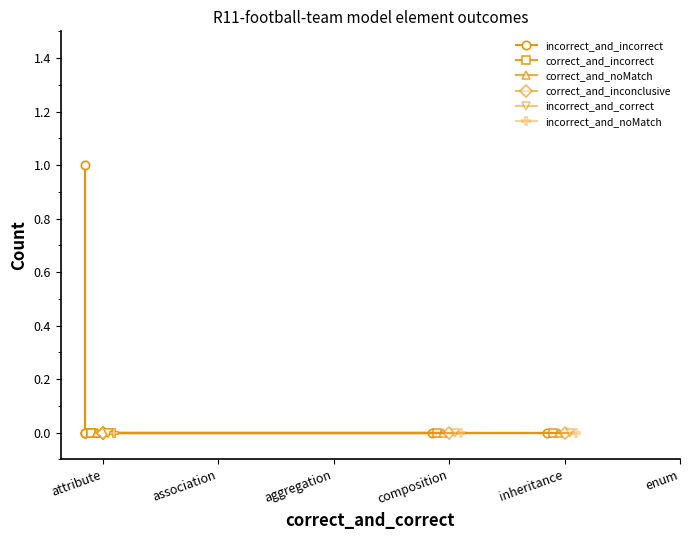

Reading right to left, list all the values displayed in this chart.

incorrect_and_incorrect: 0	0	1	0	0	0
correct_and_incorrect: 0	0	0	0	0	0
correct_and_noMatch: 0	0	0	0	0	0
correct_and_inconclusive: 0	0	0	0	0	0
incorrect_and_correct: 0	0	0	0	0	0
incorrect_and_noMatch: 0	0	0	0	0	0